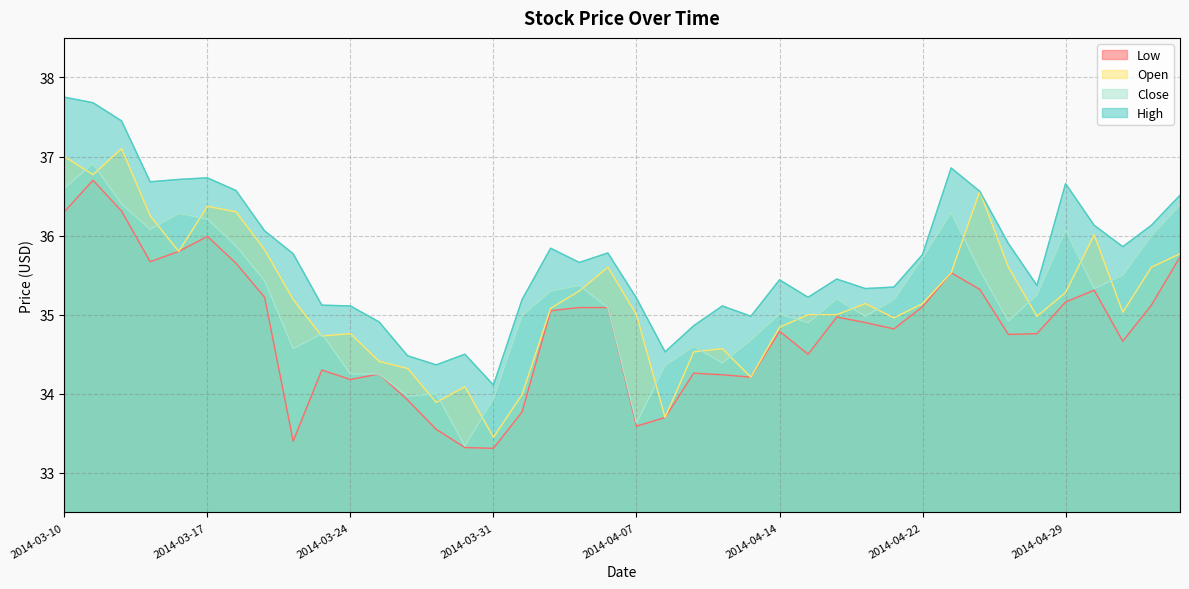

What is the average value of the High series?

35.7